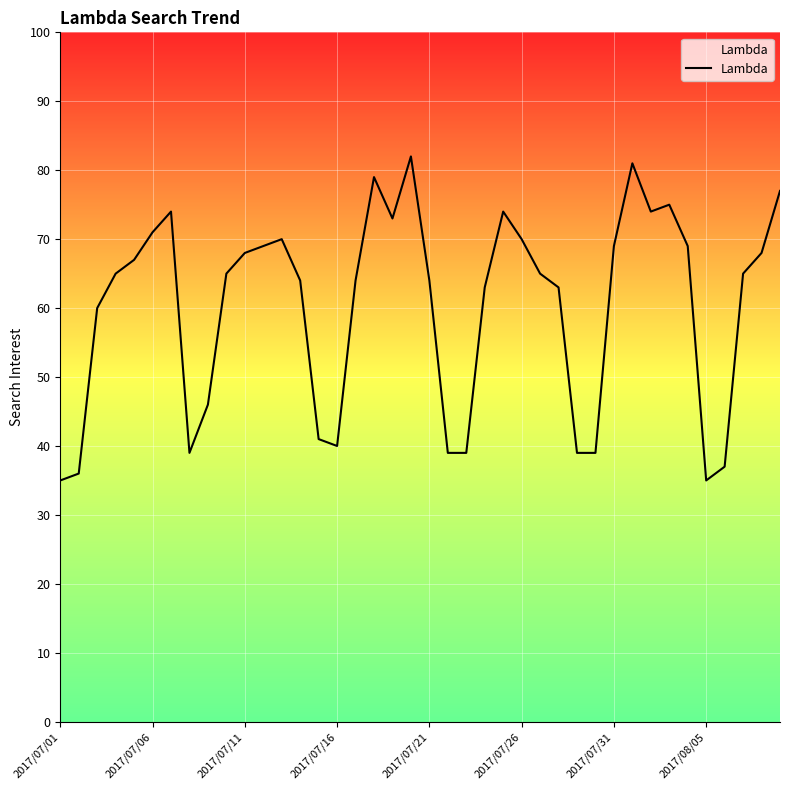

What is the smallest value displayed?

35